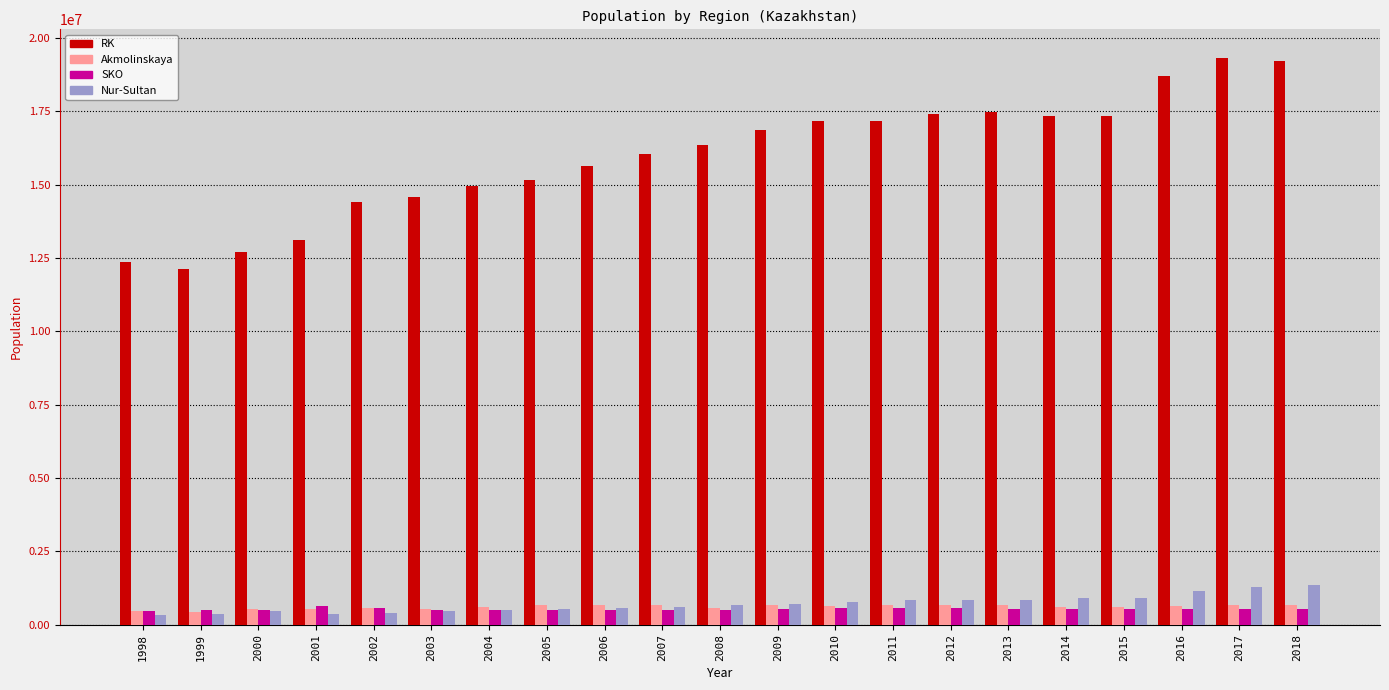

What is the maximum value for RK?

19329964.0